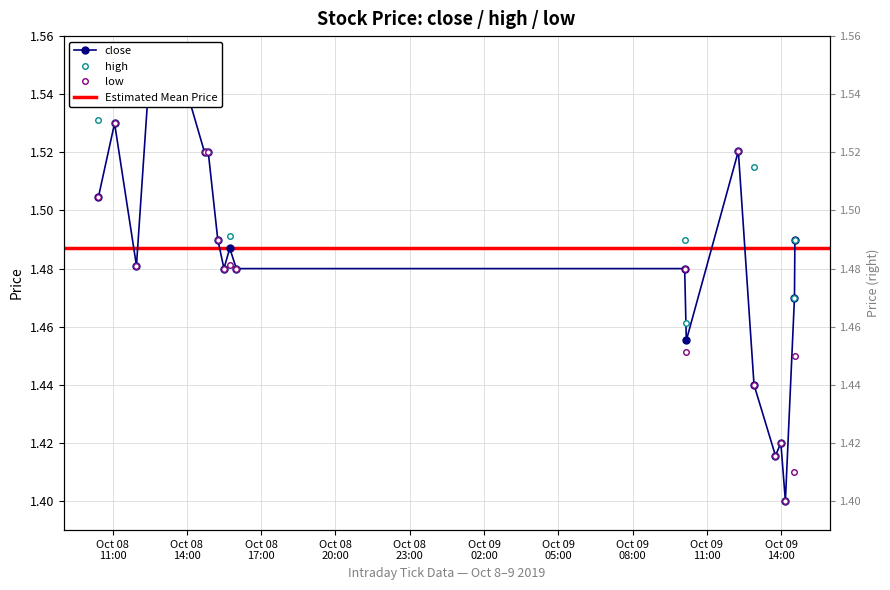

List the labels in order of close value, largest first.

2019-10-08 12:26, 2019-10-08 14:02, 2019-10-08 11:05, 2019-10-09 12:16, 2019-10-08 14:43, 2019-10-08 14:52, 2019-10-08 10:26, 2019-10-08 15:15, 2019-10-09 14:33, 2019-10-08 15:44, 2019-10-08 11:58, 2019-10-08 15:30, 2019-10-08 16:00, 2019-10-09 10:06, 2019-10-09 14:32, 2019-10-09 10:10, 2019-10-09 12:54, 2019-10-09 13:59, 2019-10-09 13:46, 2019-10-09 14:10